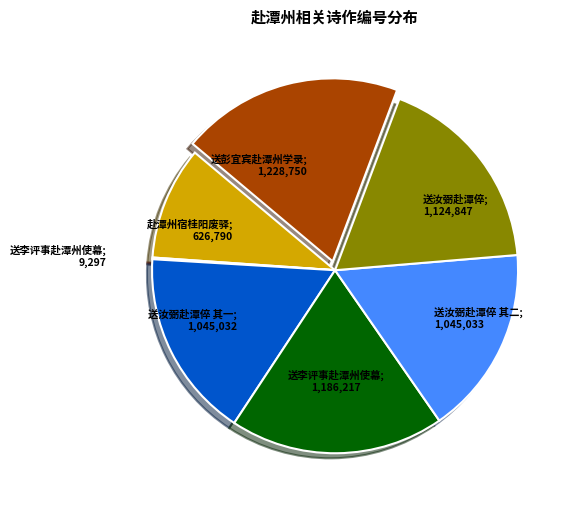

Does any single category account for the majority?

No